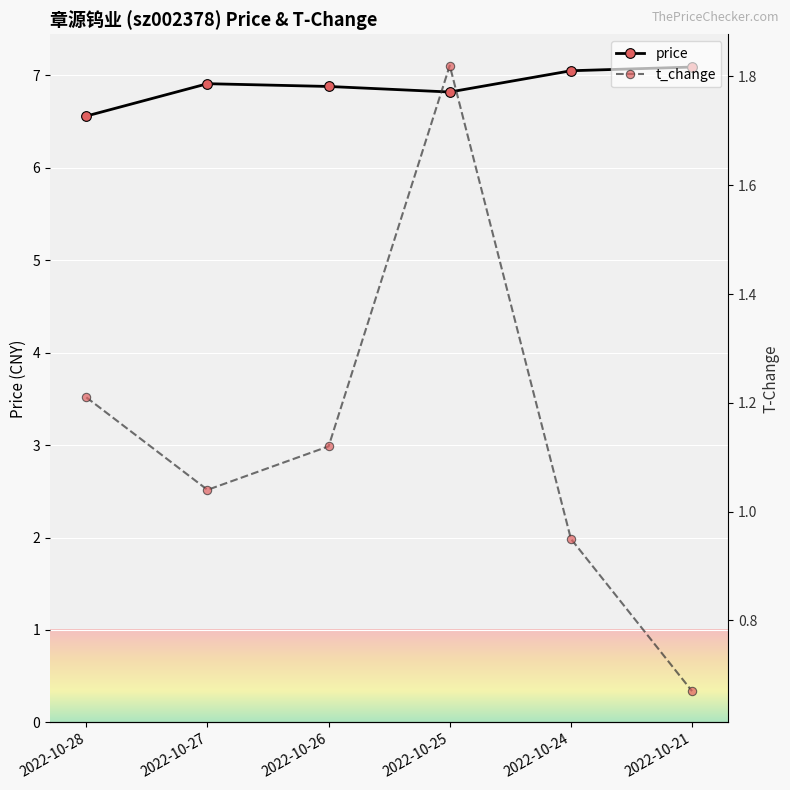

What is the total value across all series at 2022-10-28?

7.8